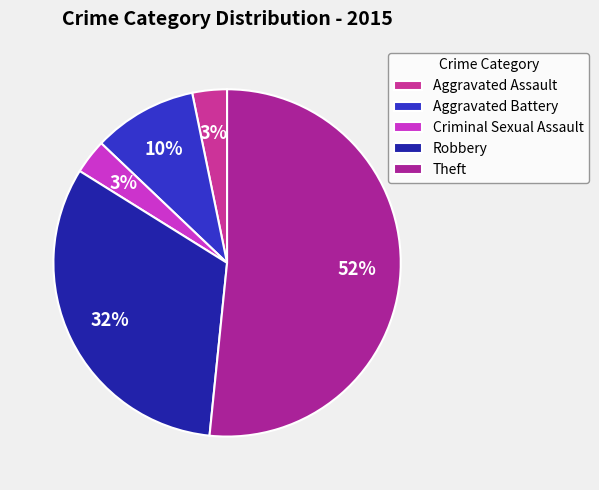

Combined, do Robbery and Criminal Sexual Assault account for over 50%?

No